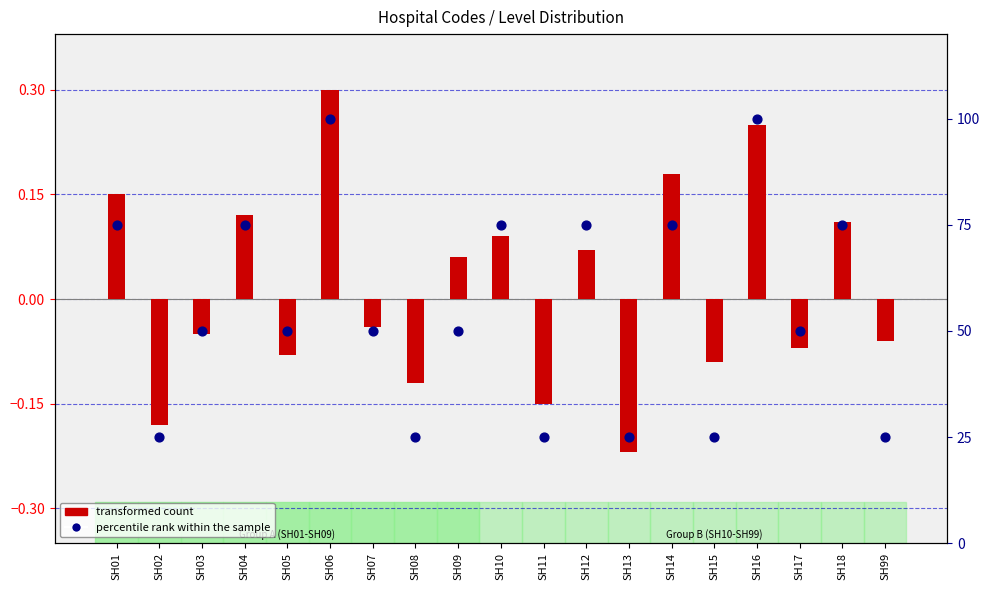

At which category is the sum across all series the highest?

SH06